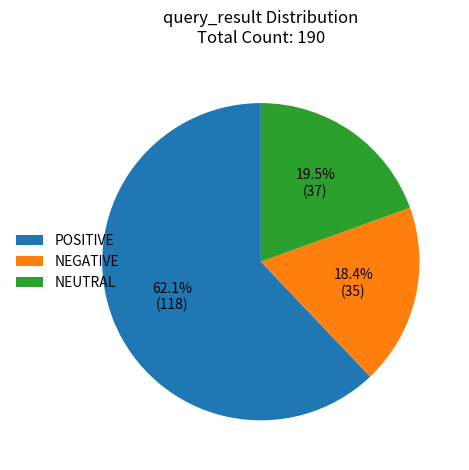

True or false: NEGATIVE accounts for 18% of the total.

True